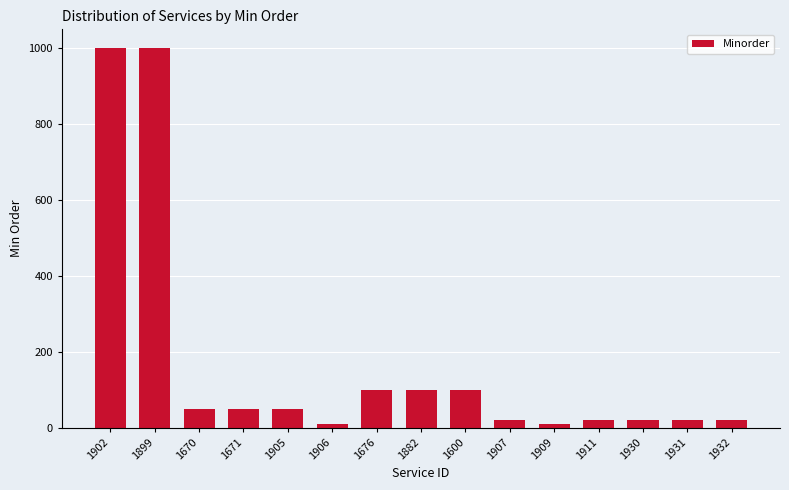

Where does the data first go above 50?

1902